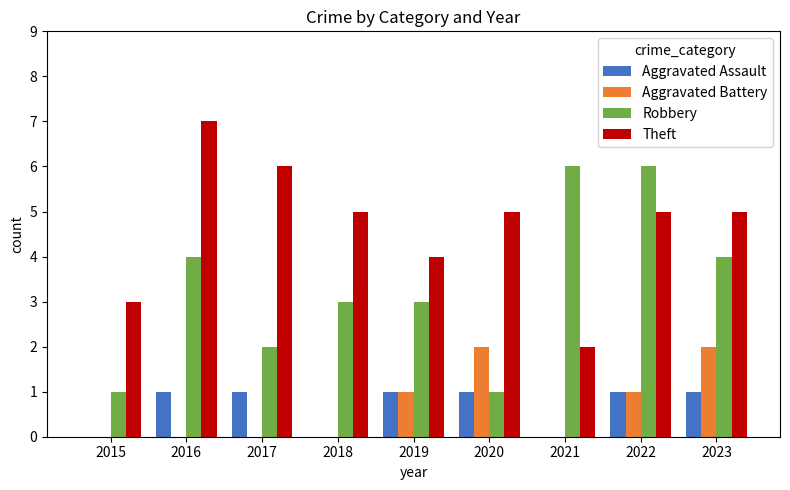

Between 2017 and 2019, which series saw the biggest shift?

Theft